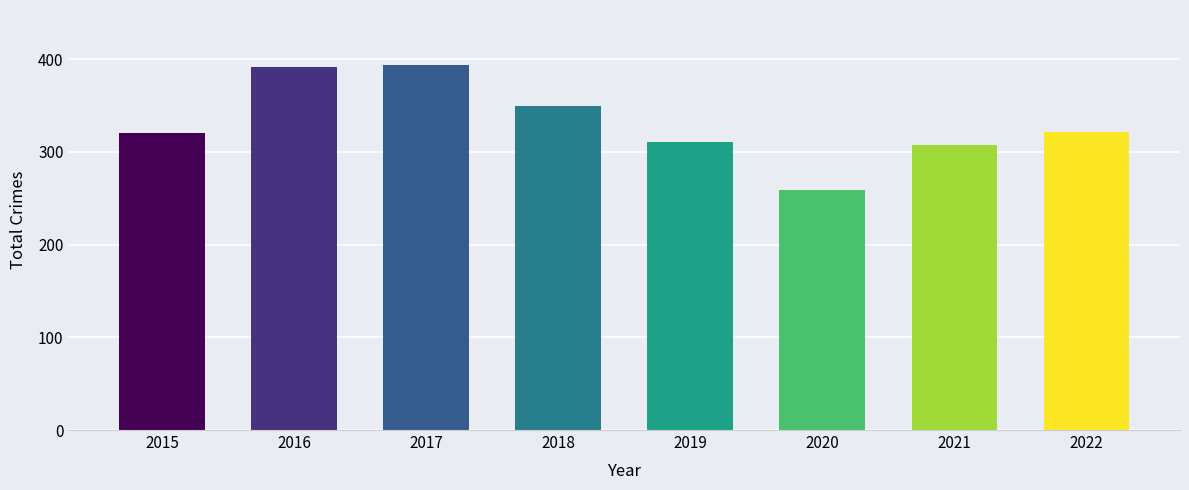

What is the average value?

332